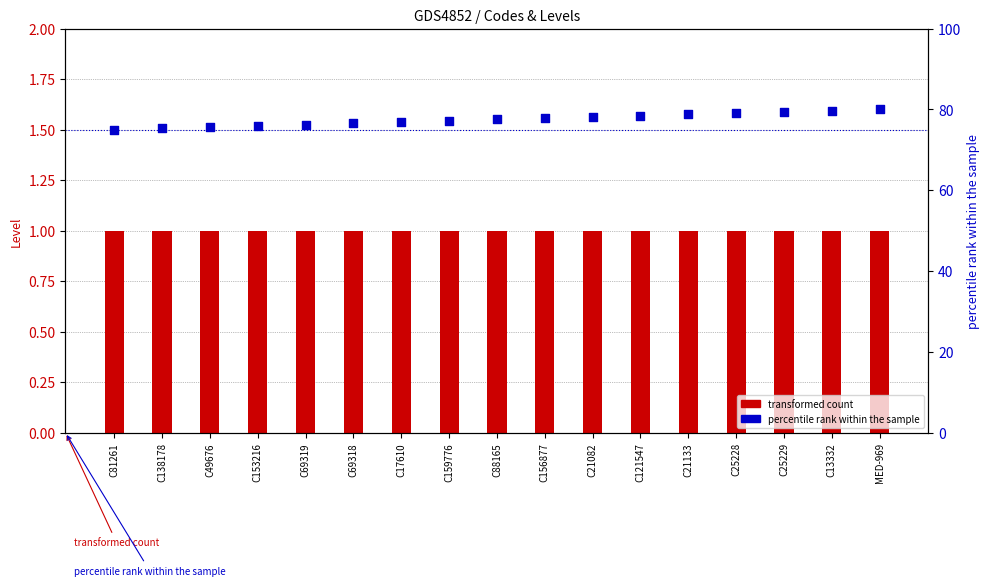

Which series has the largest Y range (max minus min)?

percentile rank within the sample